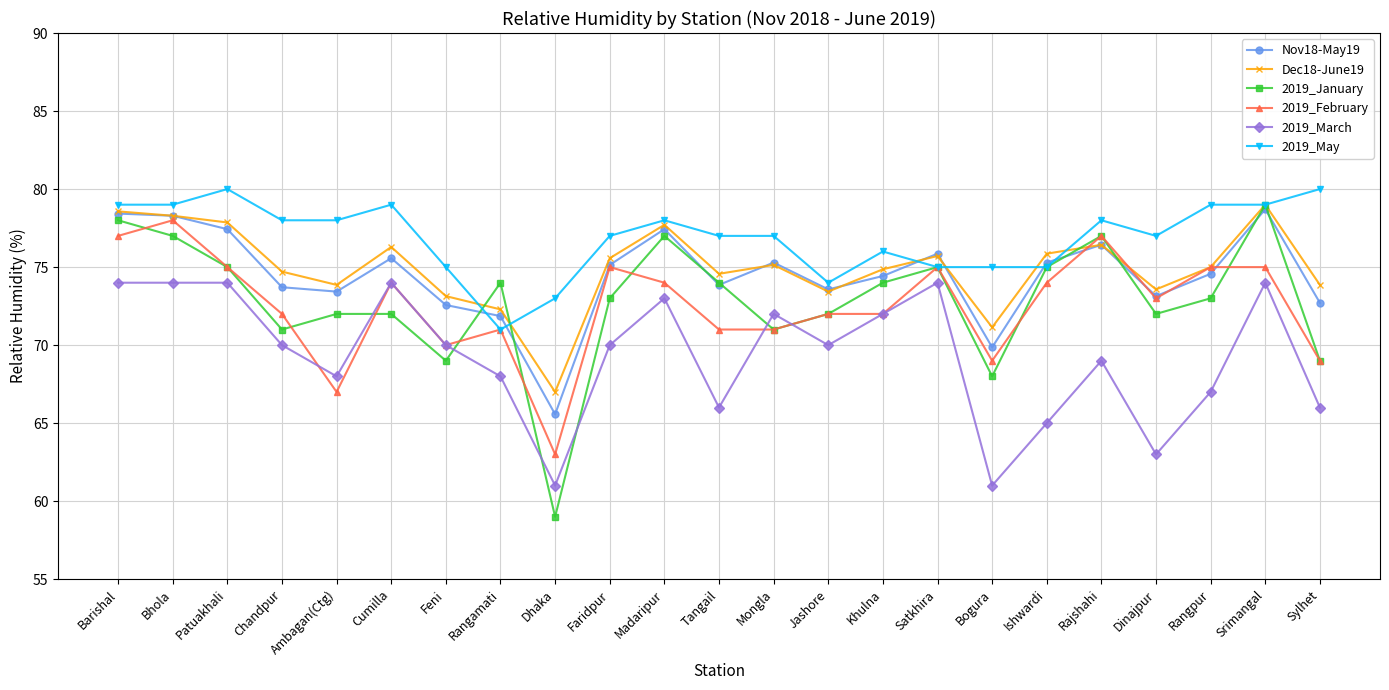

True or false: 2019_May and 2019_March intersect in this chart.

False